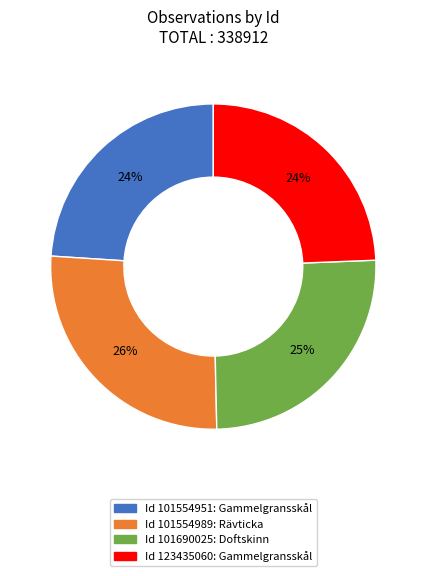

To the nearest percent, what is the difference between the largest and smallest slice percentages?

2%